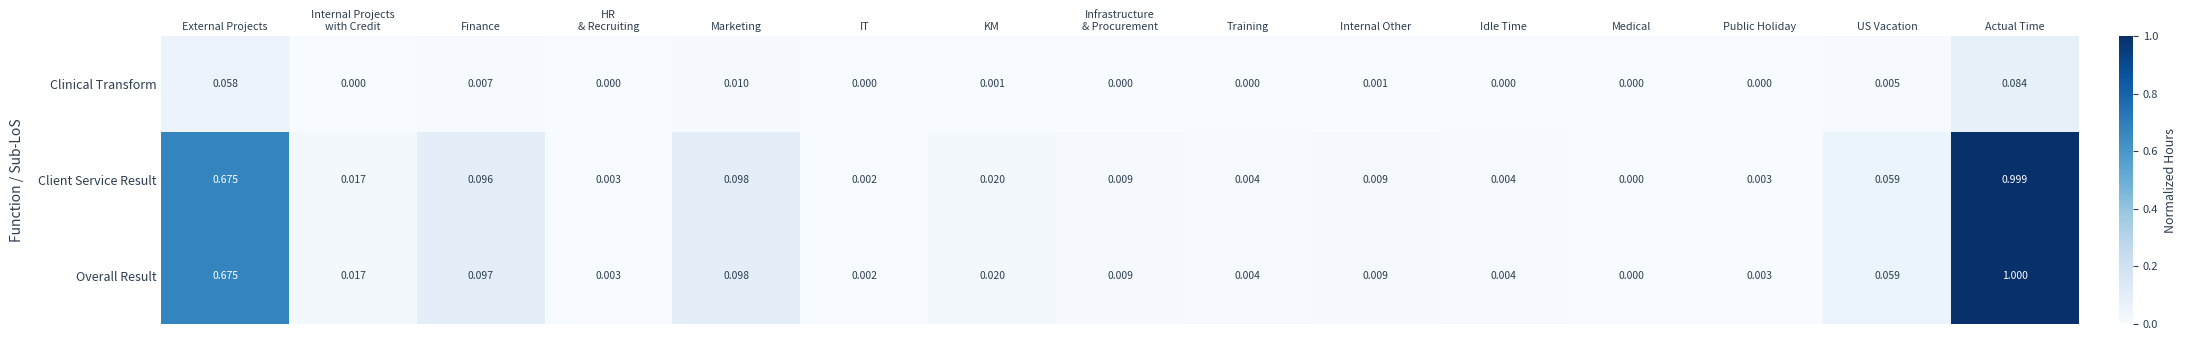

Which series has the largest range (max minus min)?

Overall Result